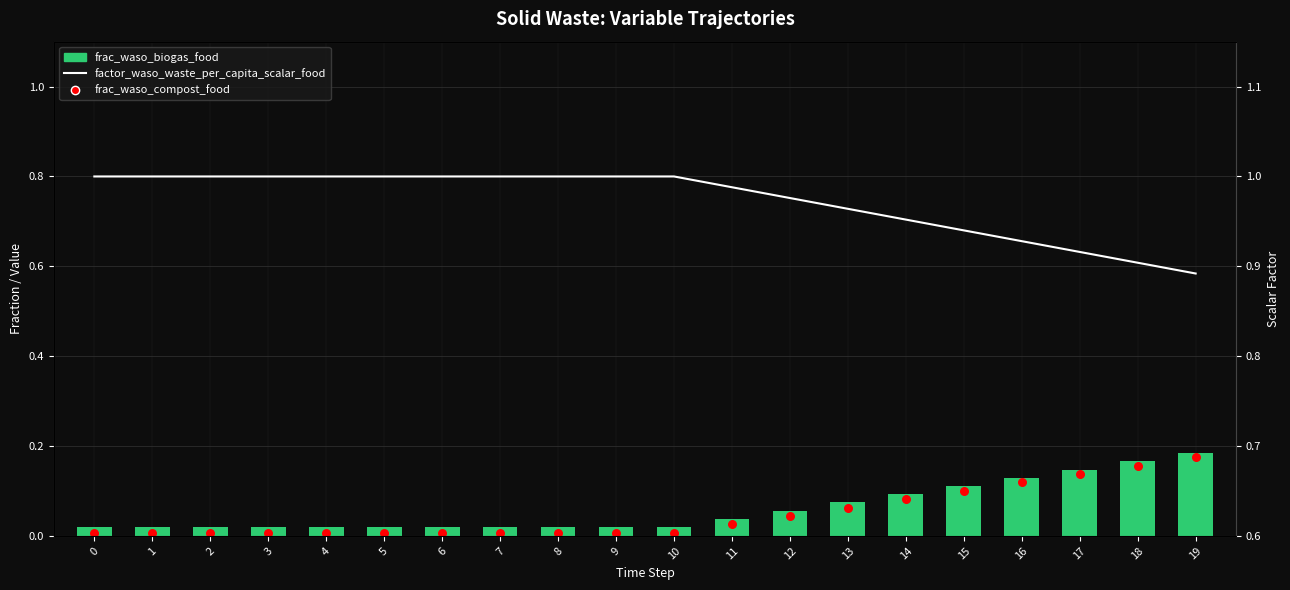

Which series contains the lowest Y value?

frac_waso_compost_food